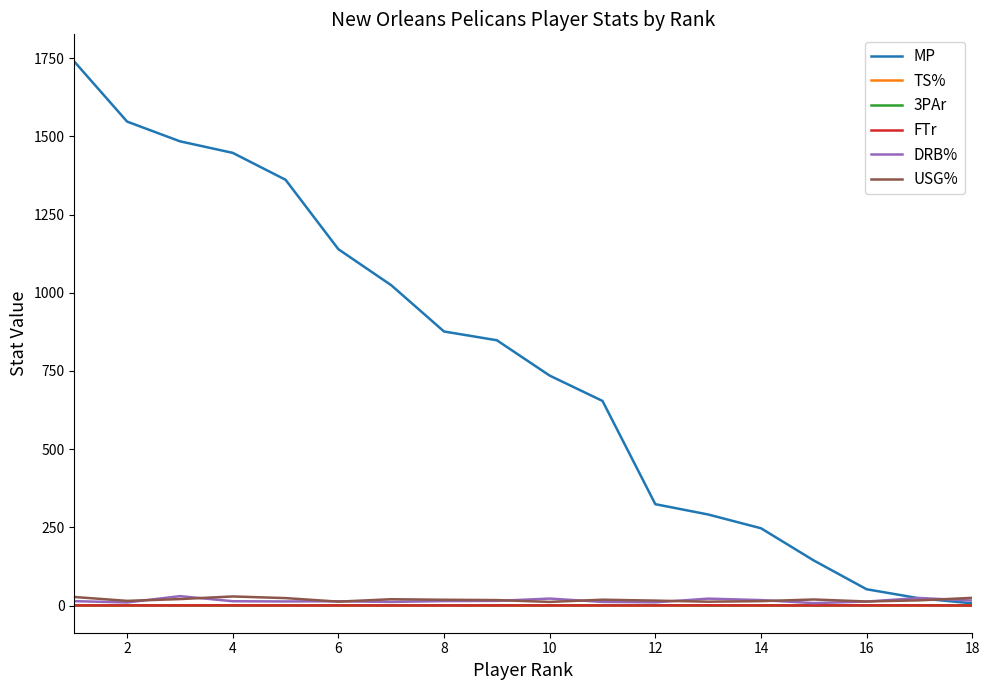

Count the number of data series in this chart.

6